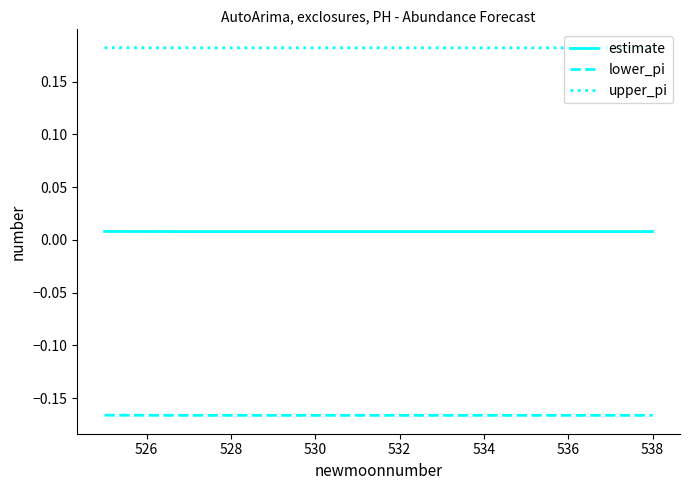

Which series has the largest total across all categories?

upper_pi